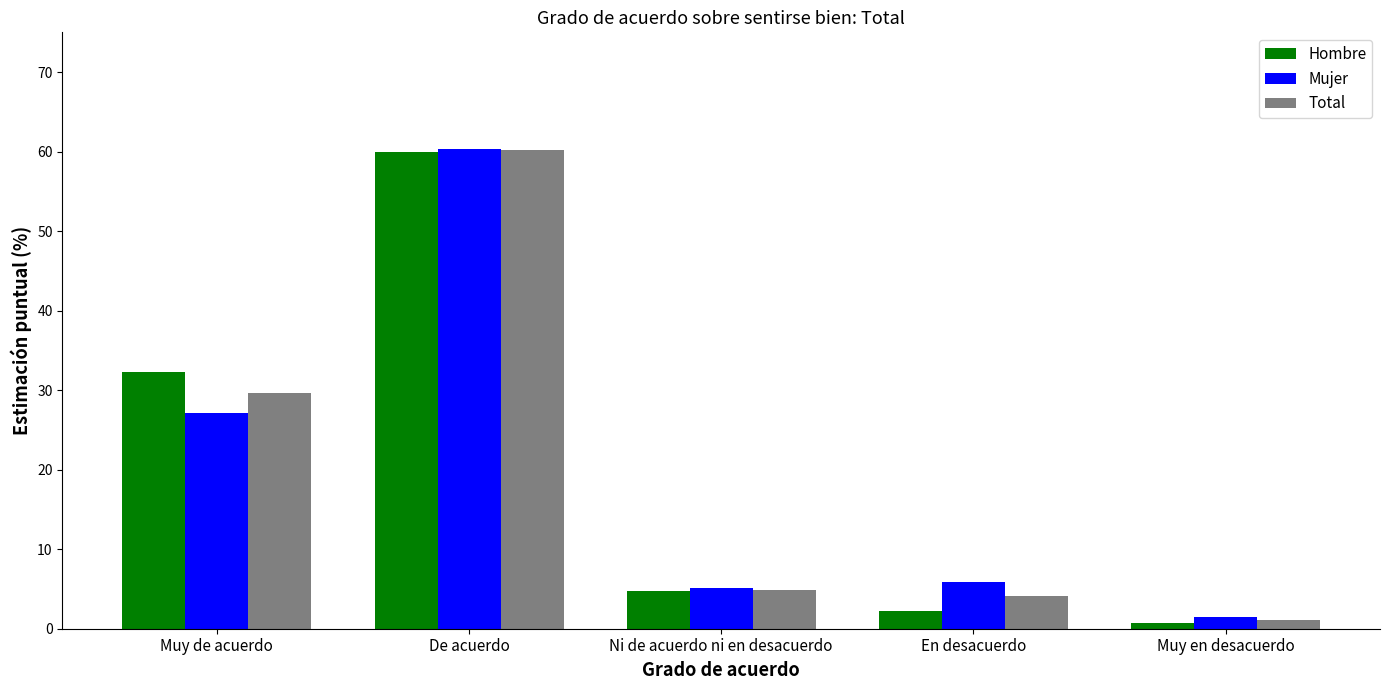

What is the spread (max minus min) of values at Muy en desacuerdo?

0.7